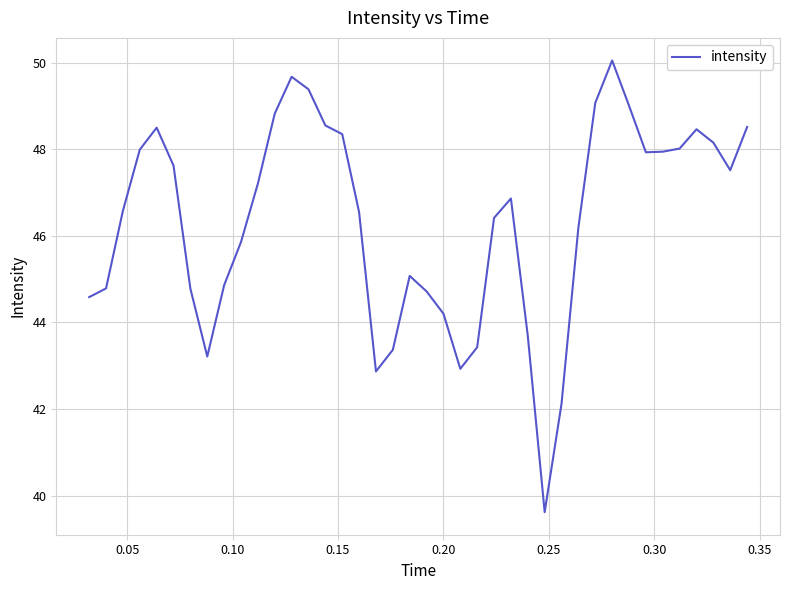

What is the minimum value shown in the chart?

39.6